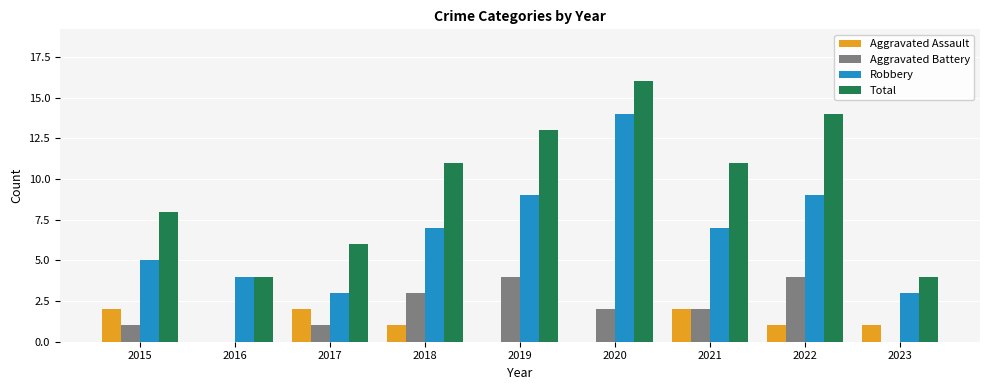

What is the sum of the Robbery values at 2016 and 2018?

11